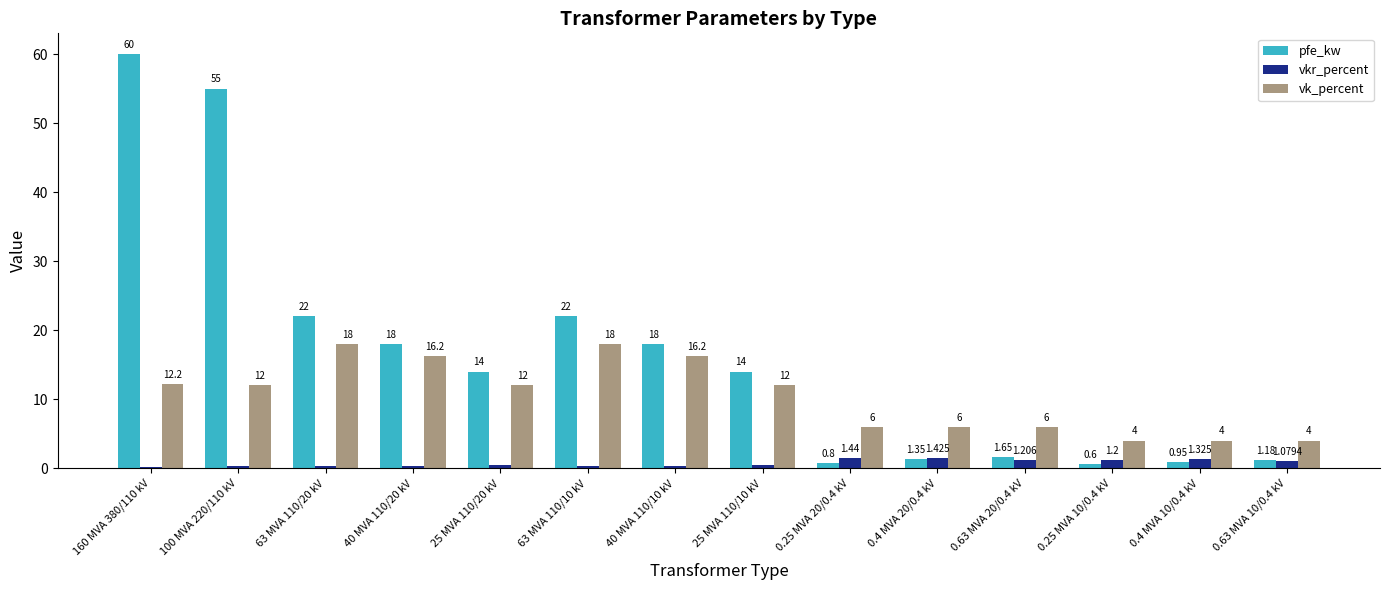

Is the value of pfe_kw at 40 MVA 110/10 kV greater than the value of vkr_percent at 0.63 MVA 10/0.4 kV?

Yes